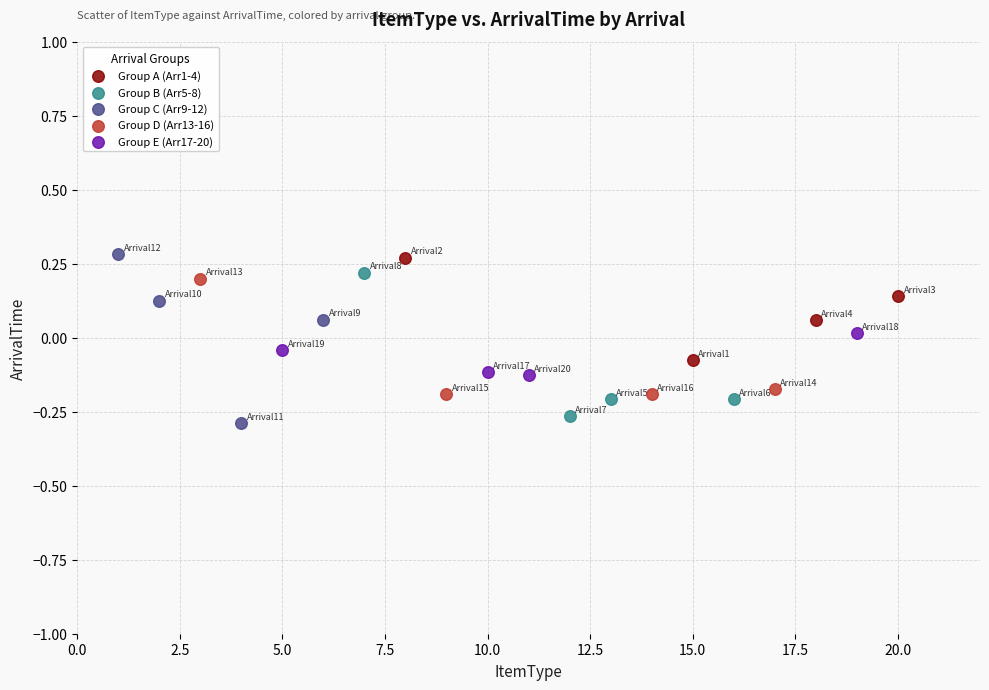

Which series has the largest Y range (max minus min)?

Group C (Arr9-12)